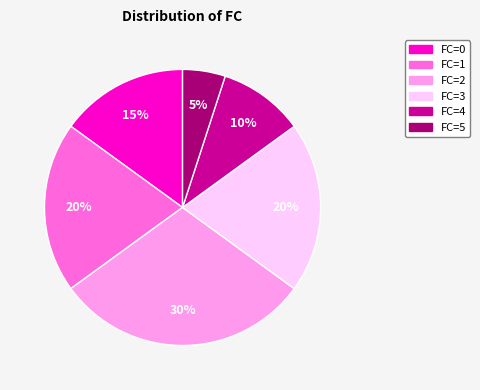

Which category has the biggest portion of the pie?

FC=2